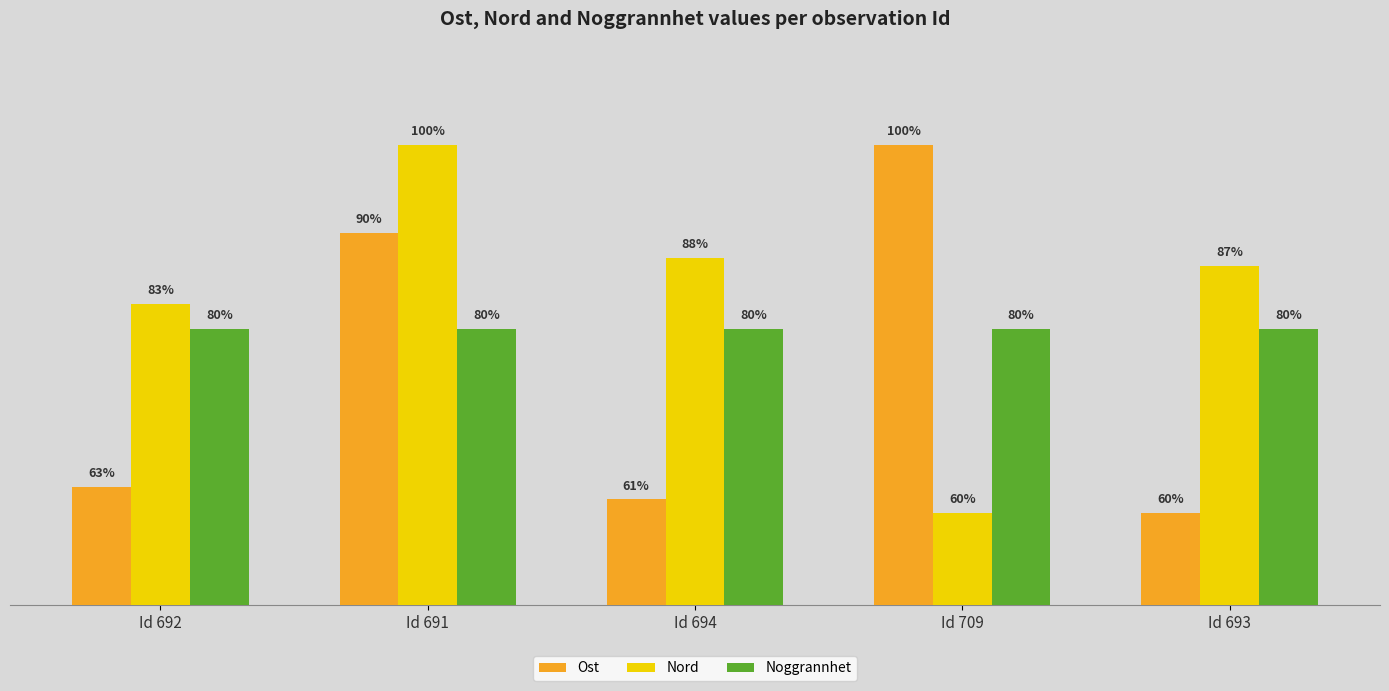

At which category is the sum across all series the highest?

Id 691